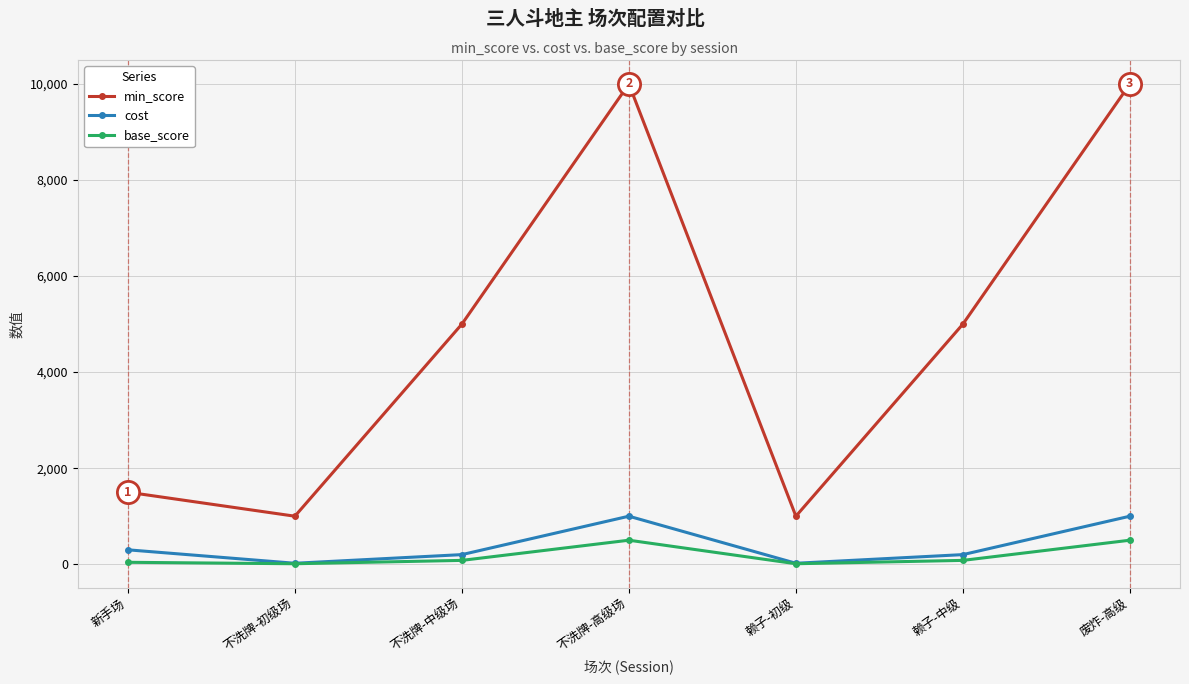

What is the spread (max minus min) of values at 不洗牌-高级场?

9500